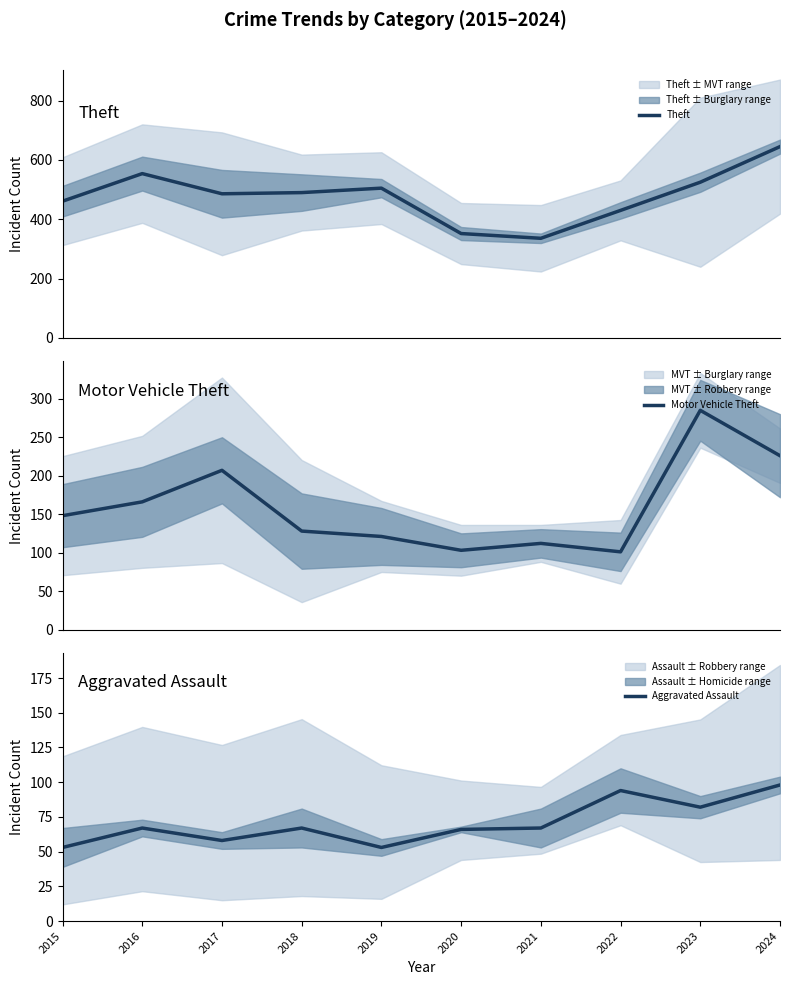

Between 2015 and 2016, which is larger?

2016